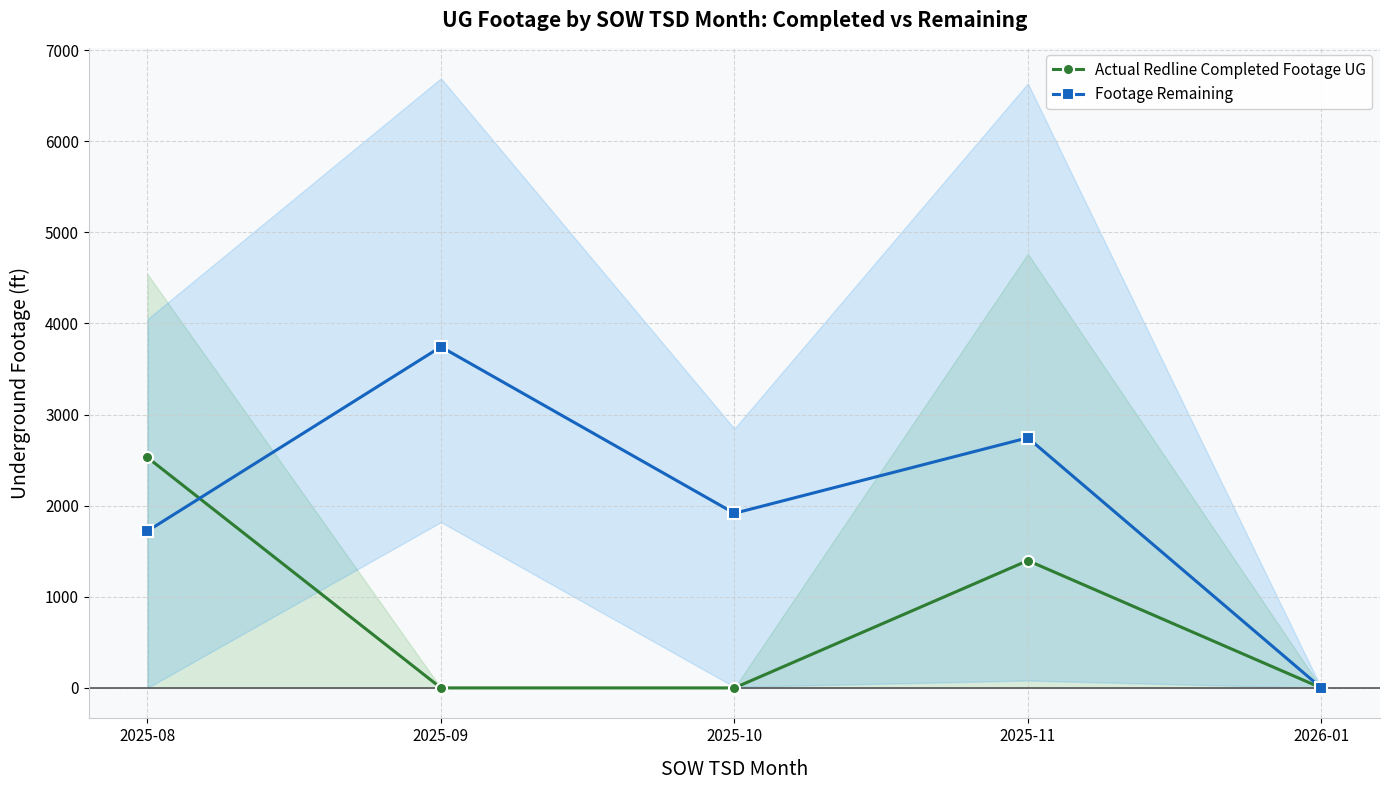

Rank the categories by Footage Remaining value from highest to lowest.

2025-09, 2025-11, 2025-10, 2025-08, 2026-01